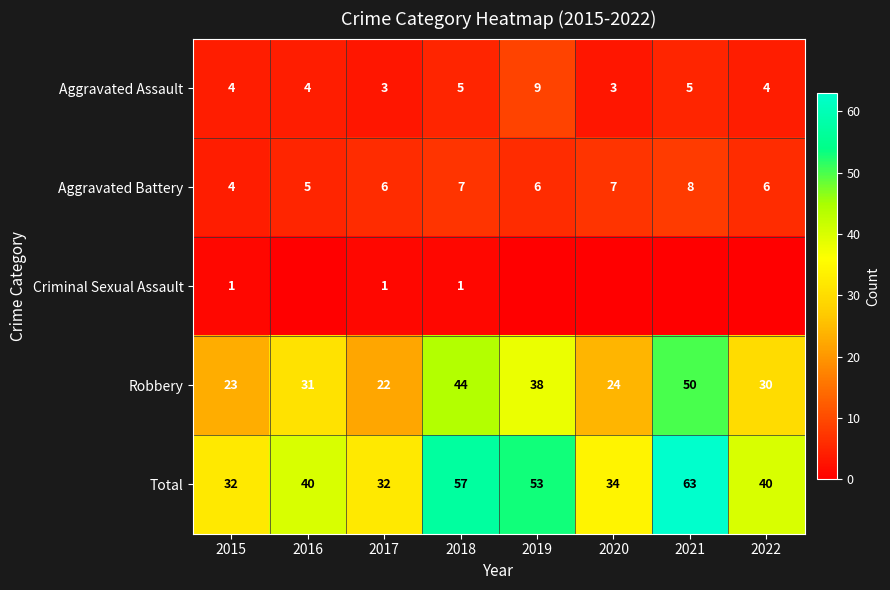

The Total series shows 57 at 2018. True or false?

True